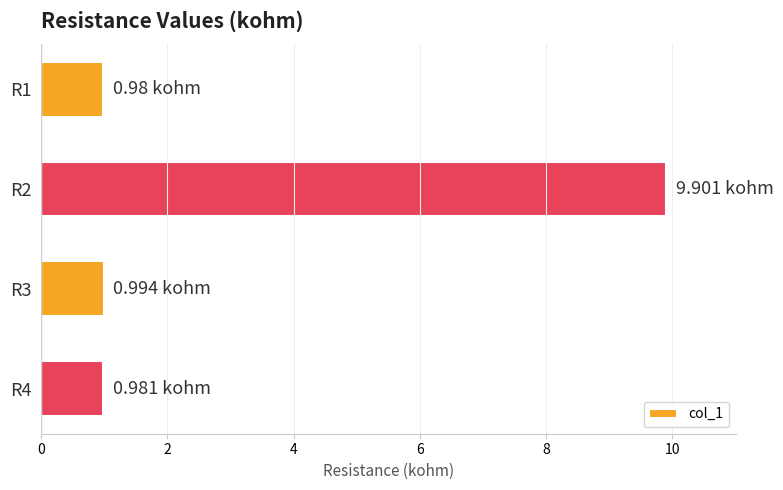

What is the change in value from R1 to R2?

+8.9